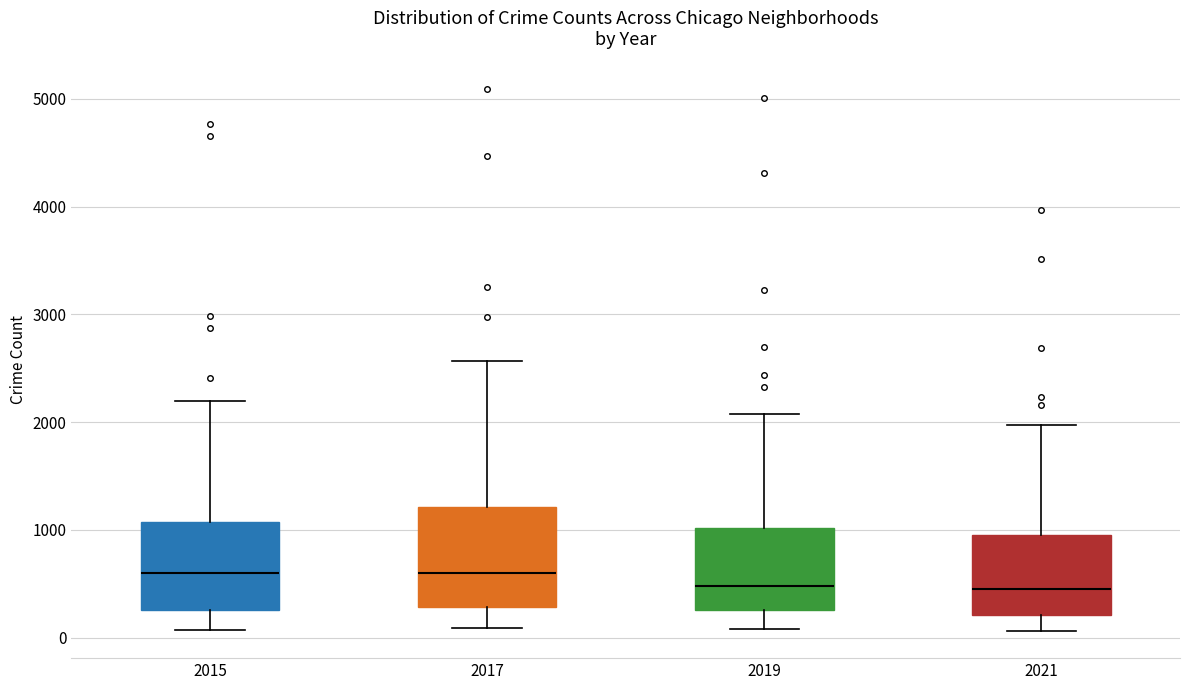

Reading left to right, transcribe this box plot: for each box, give where its median line is, the range the box spans, and where its two whiskers end, as read against the y-axis. The values are not printed on the chart, so give them approximately, as read against the axis.

2015: median 600, box 300 to 1100, whiskers 100 to 2200
2017: median 600, box 300 to 1200, whiskers 100 to 2600
2019: median 500, box 300 to 1000, whiskers 100 to 2100
2021: median 500, box 200 to 900, whiskers 100 to 2000